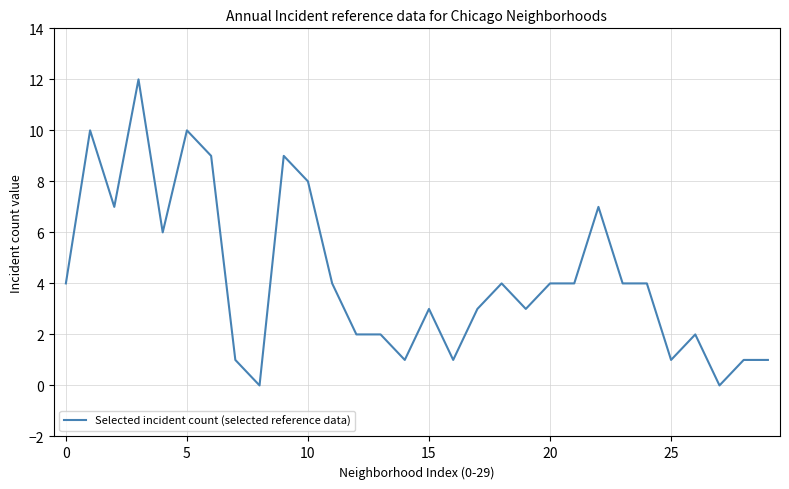

What is the difference between the maximum and second lowest values?

12